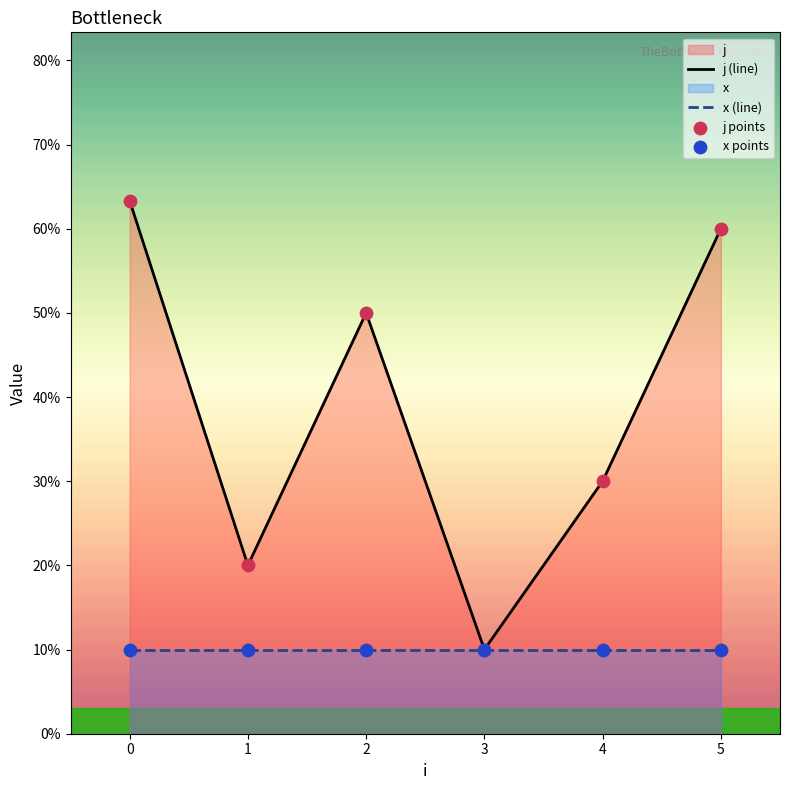

Which series has the largest Y range (max minus min)?

j (line)